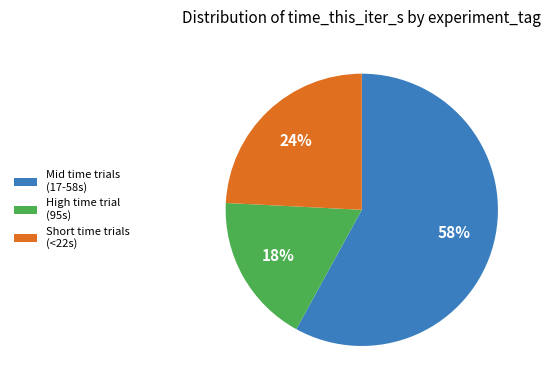

How many slices are in this pie chart?

3